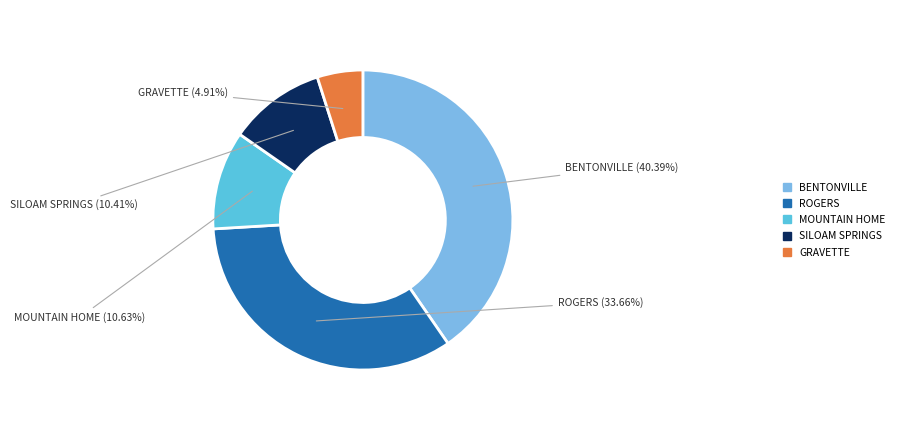

Does any single category account for the majority?

No